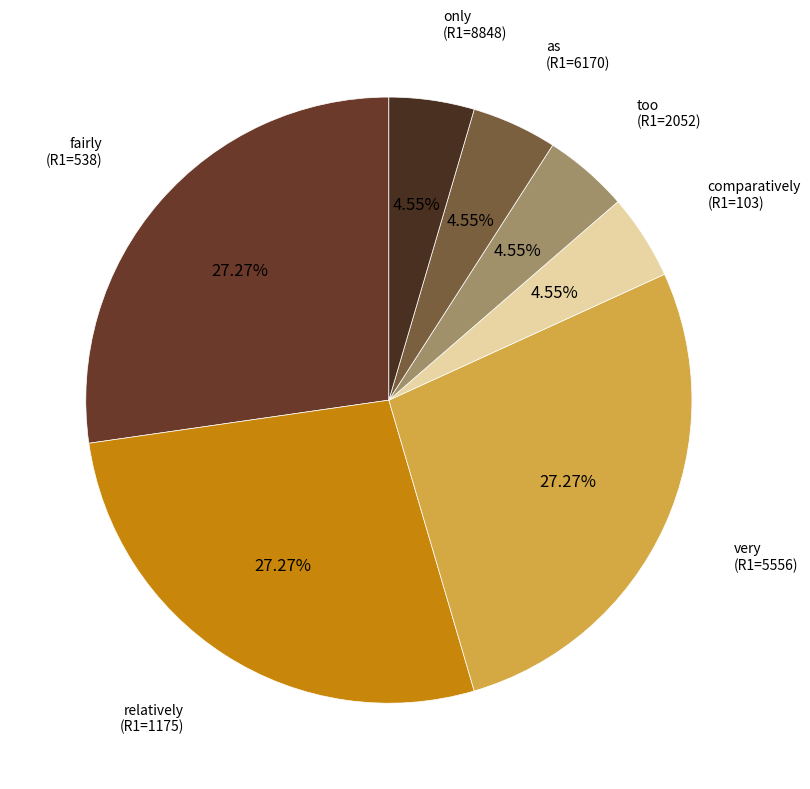

Is only (R1=8848) the majority of the pie?

No